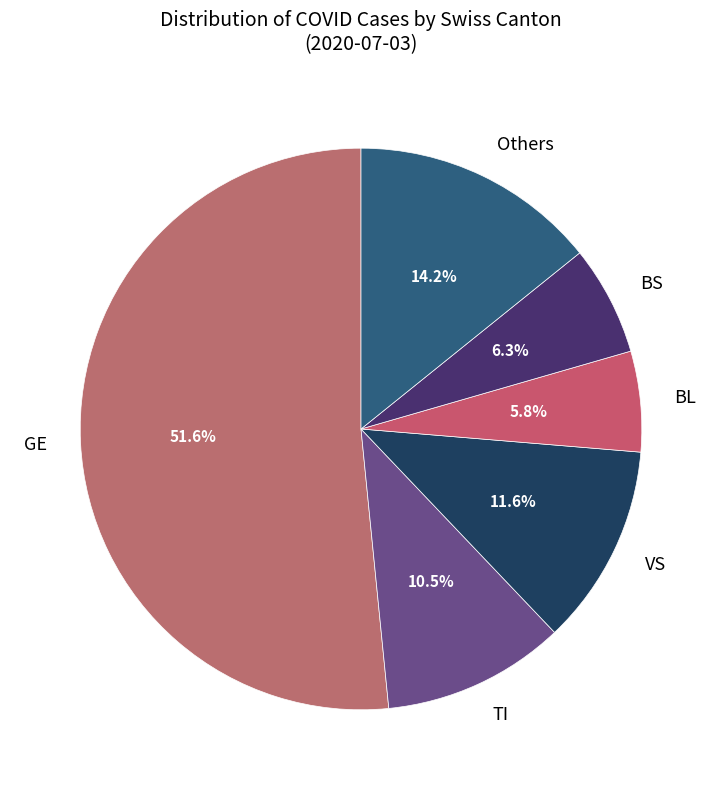

Is GE the majority of the pie?

Yes